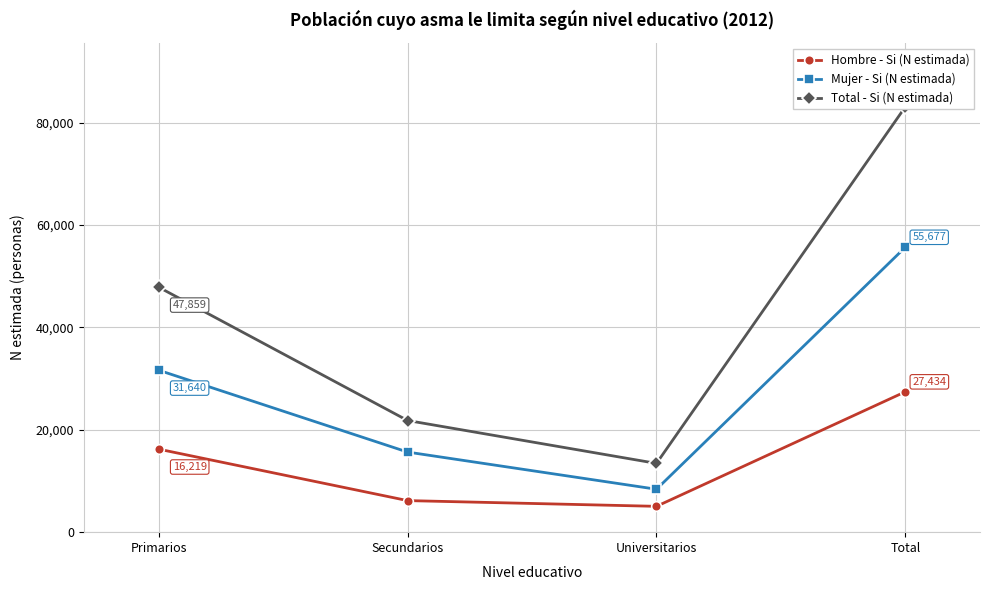

List the series in order of their peak value, highest first.

Total - Si (N estimada), Mujer - Si (N estimada), Hombre - Si (N estimada)